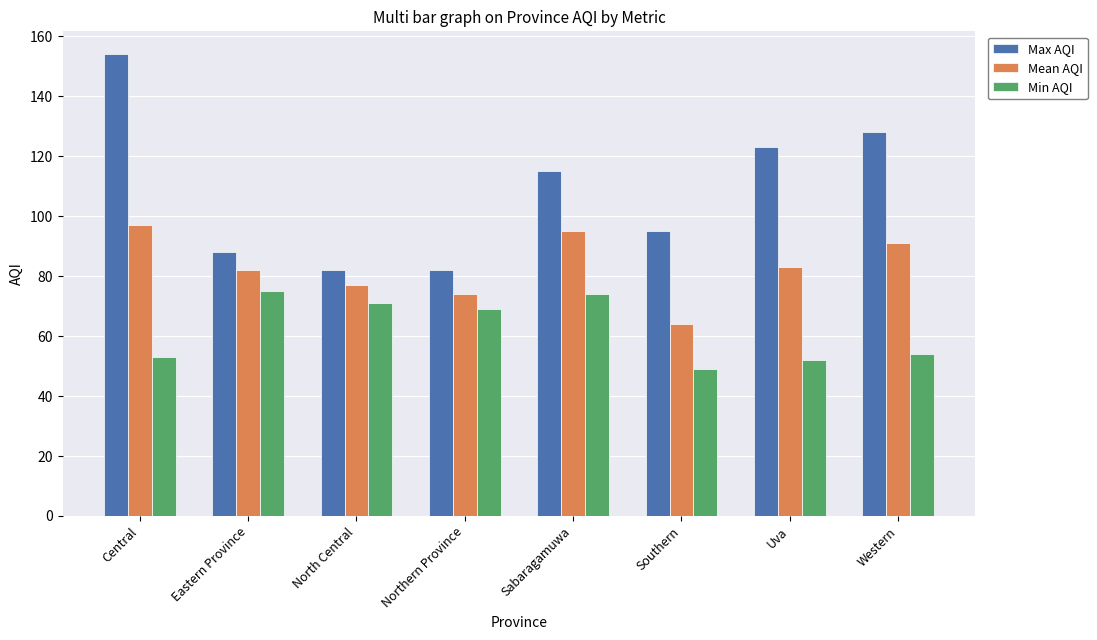

How many values in the Min AQI series are below 69?

4